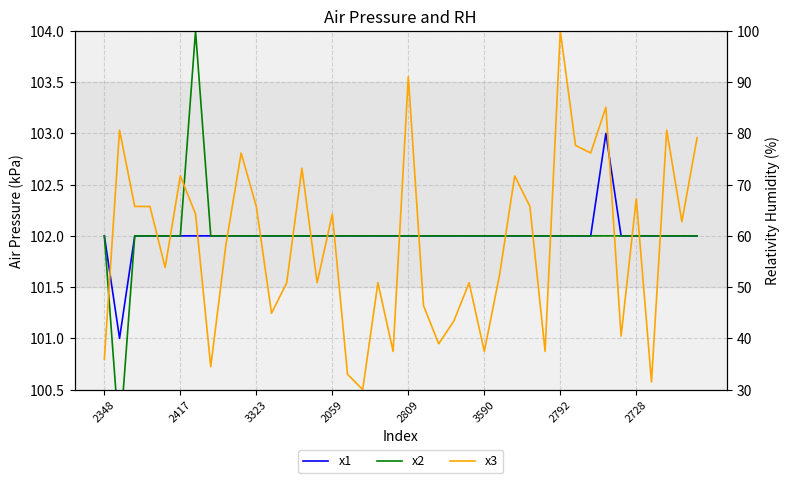

List the series in order of their peak value, lowest first.

x3, x1, x2